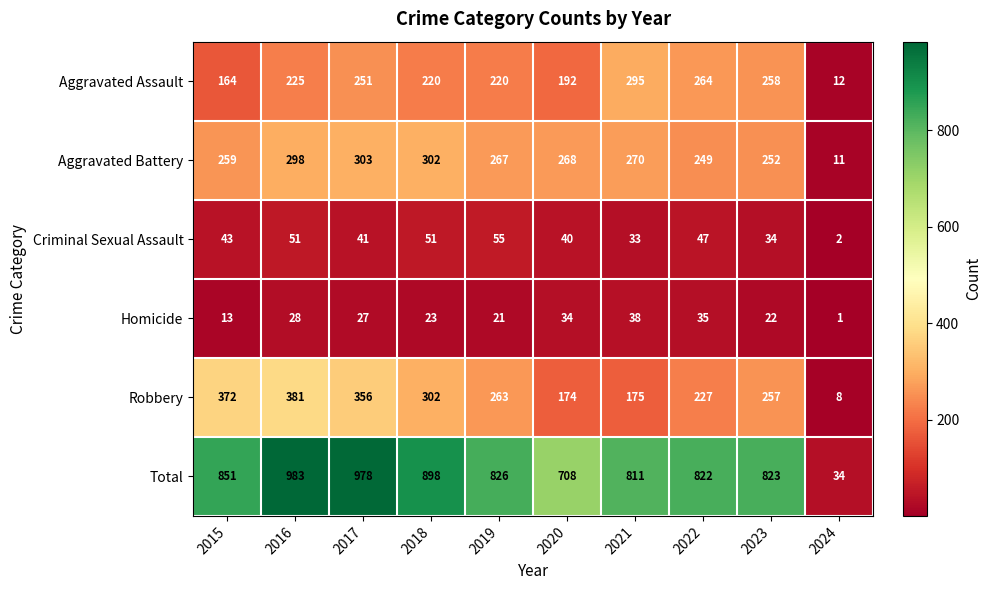

At which label does Homicide reach its minimum?

2024